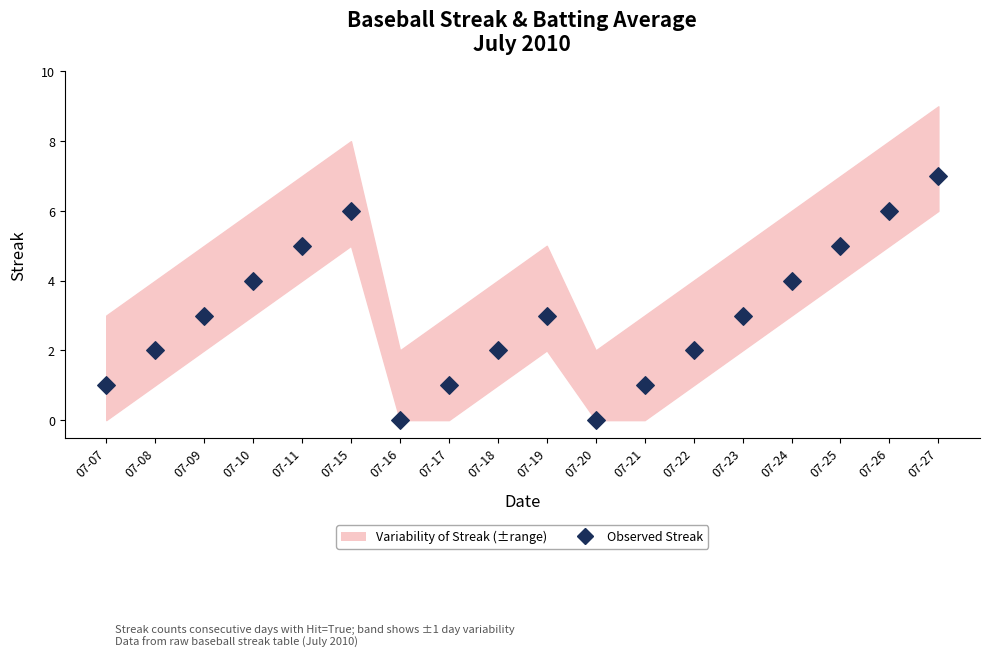

What is the range of Y values (max minus min)?

7